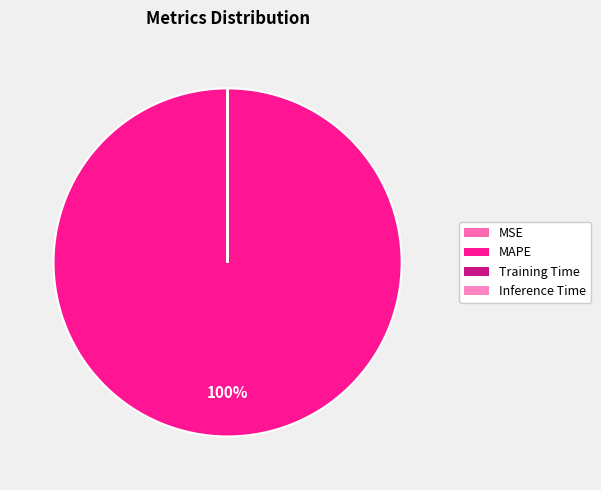

To the nearest percent, what is the average slice percentage?

25%